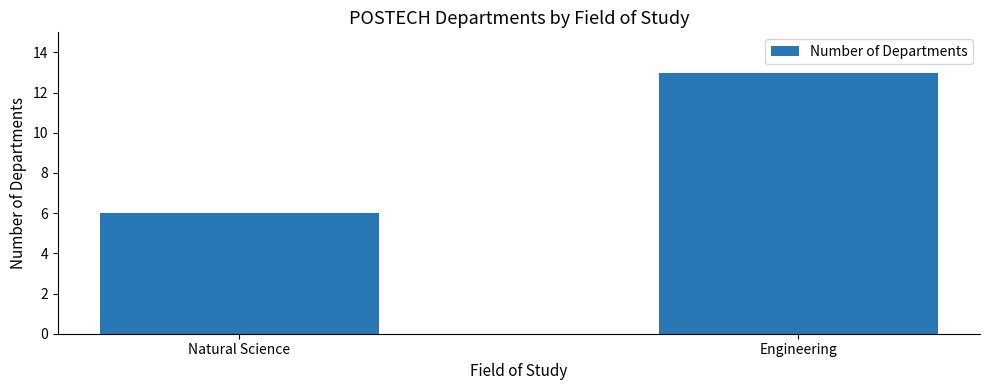

Approximately how many times larger is the value at Engineering compared to Natural Science?

2.2